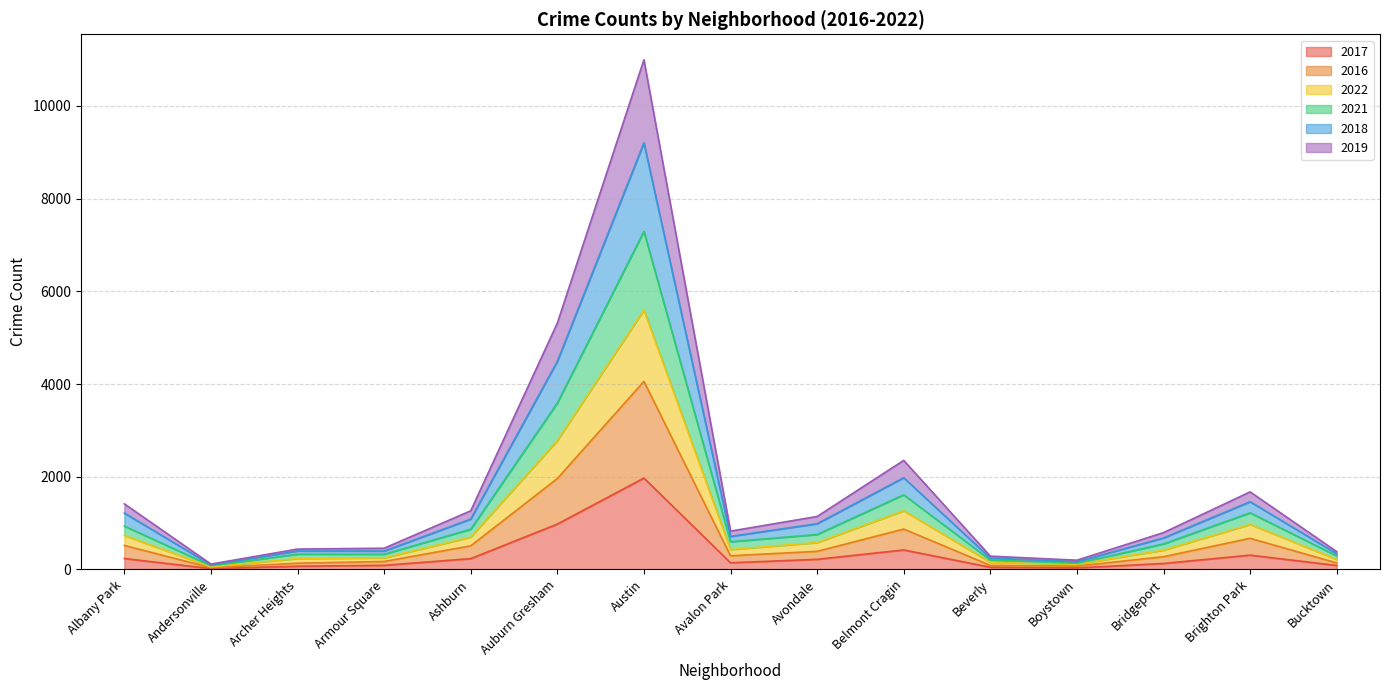

The 2018 series shows 6923 at Auburn Gresham. True or false?

False